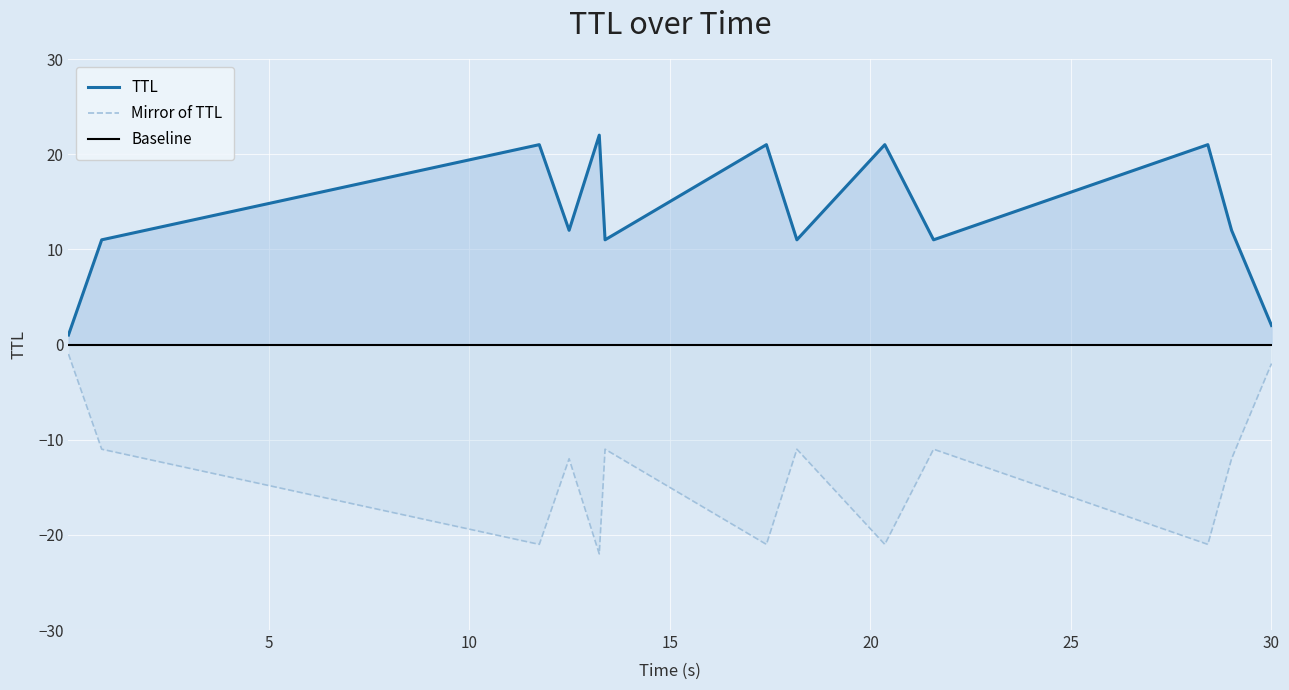

How many values in the TTL series are below 12?

6